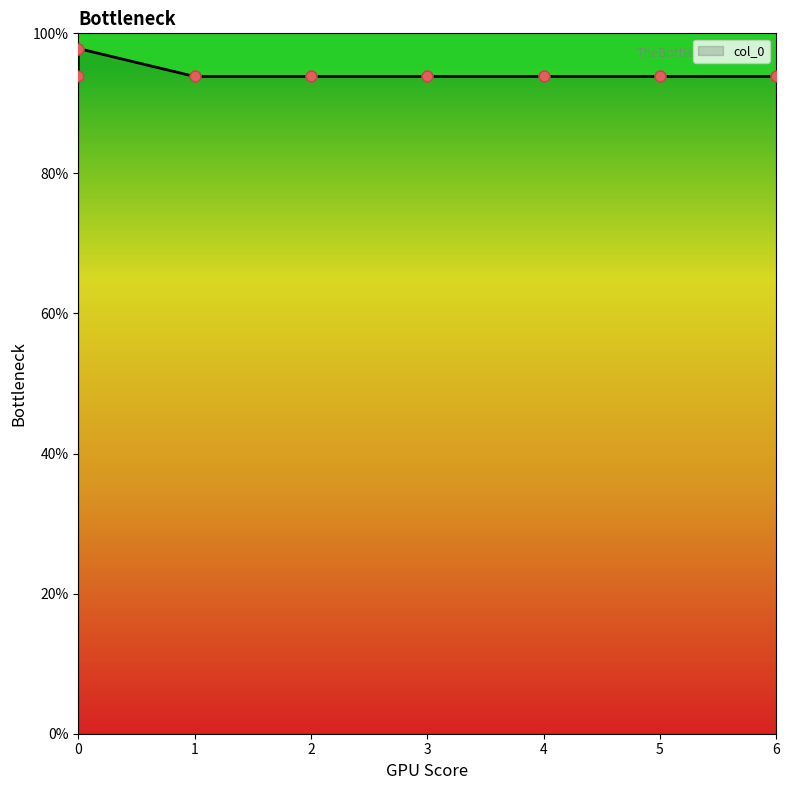

Between 2 and 5, which is larger?

2